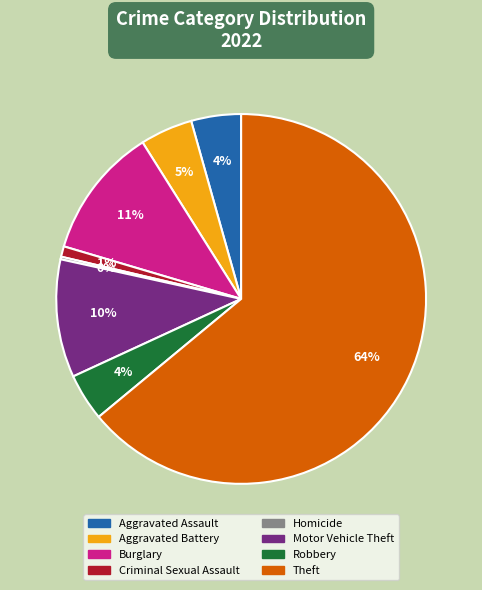

The Theft slice represents 49% of the pie. True or false?

False